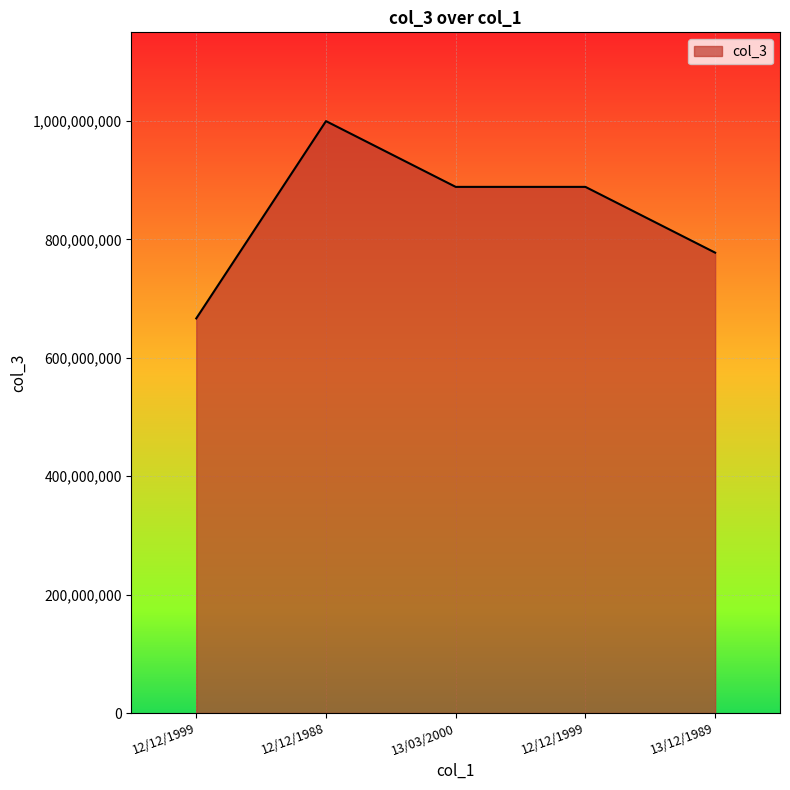

How many series are shown in this chart?

1